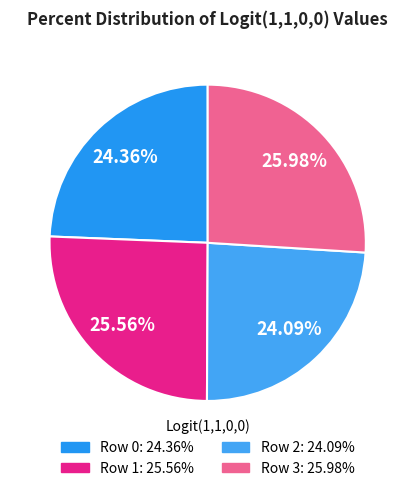

To the nearest percent, what is the average slice percentage?

25%